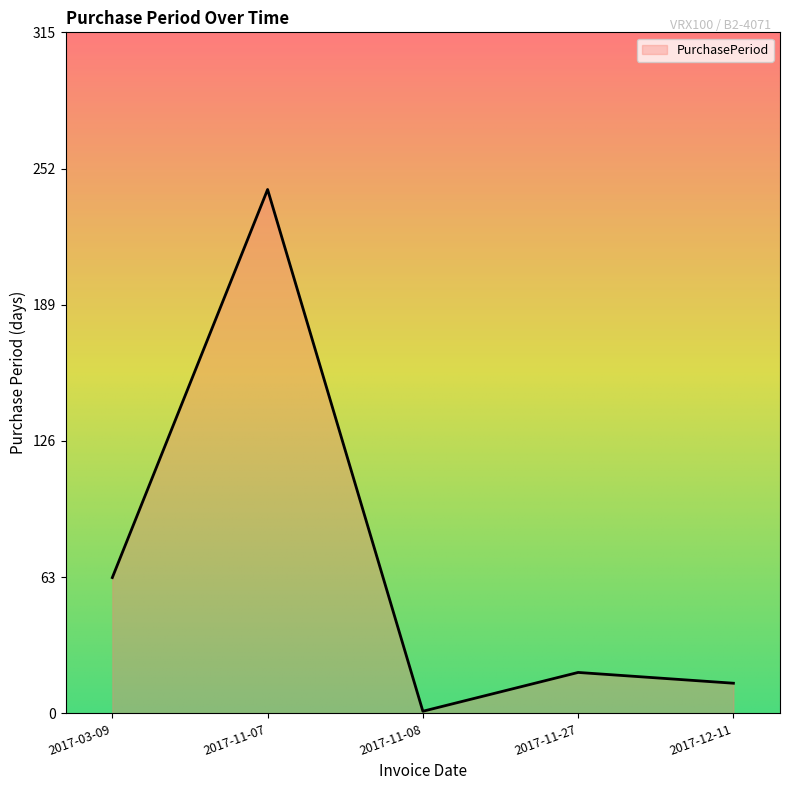

What is the difference between the values at 2017-03-09 and 2017-11-07?

180